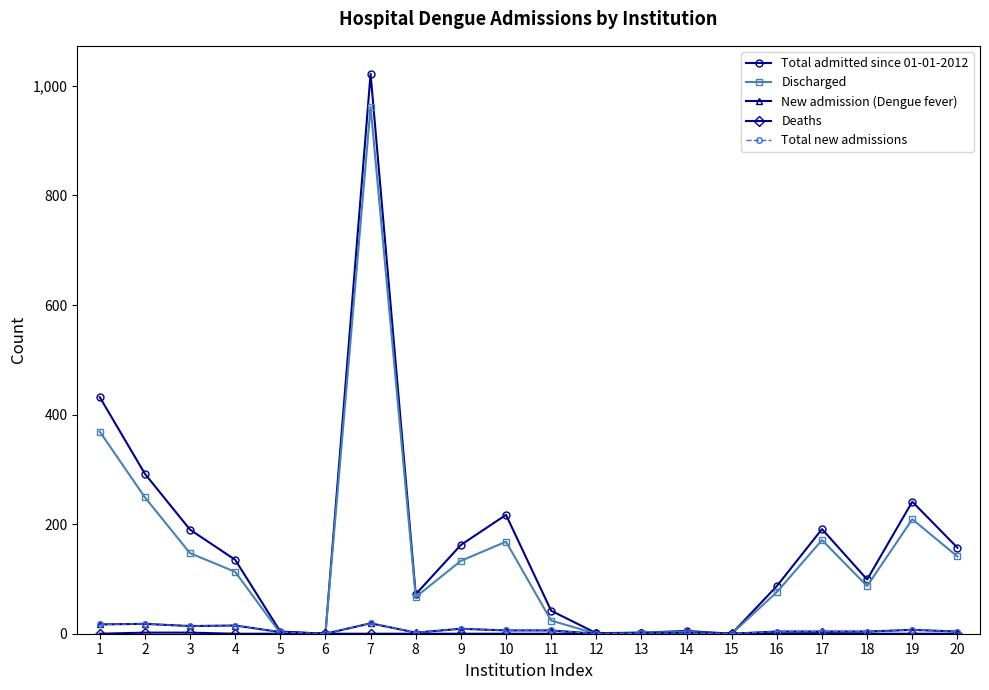

Is this an area chart (filled region under the line)?

No